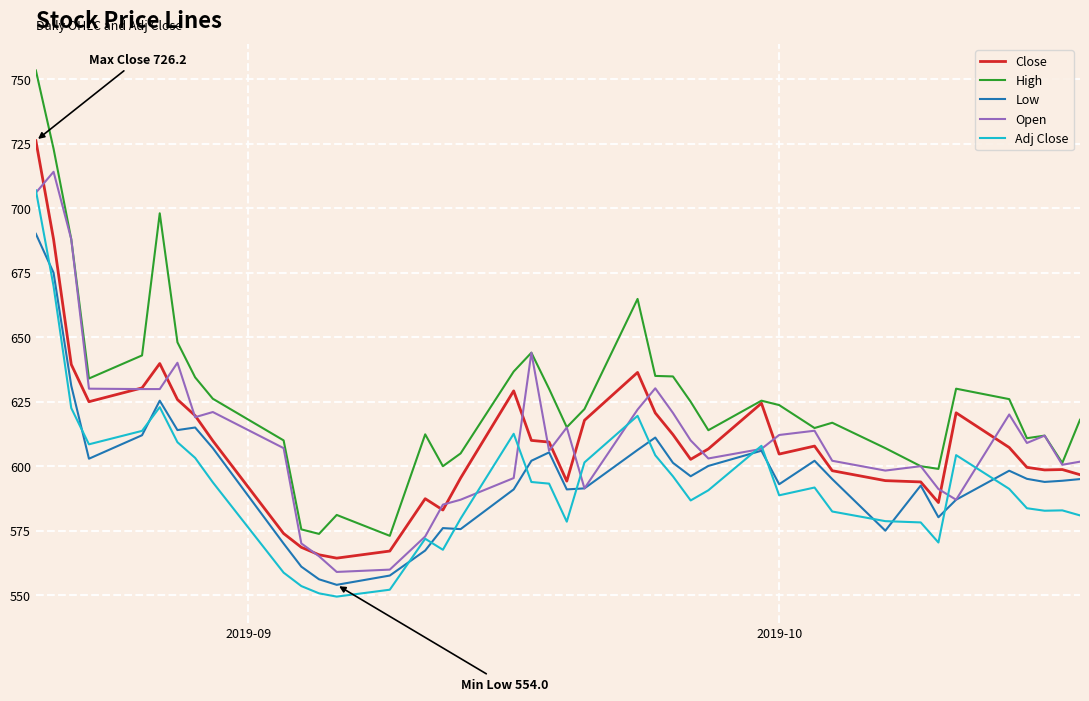

What is the difference between the maximum and minimum values in the Adj Close series?

157.6